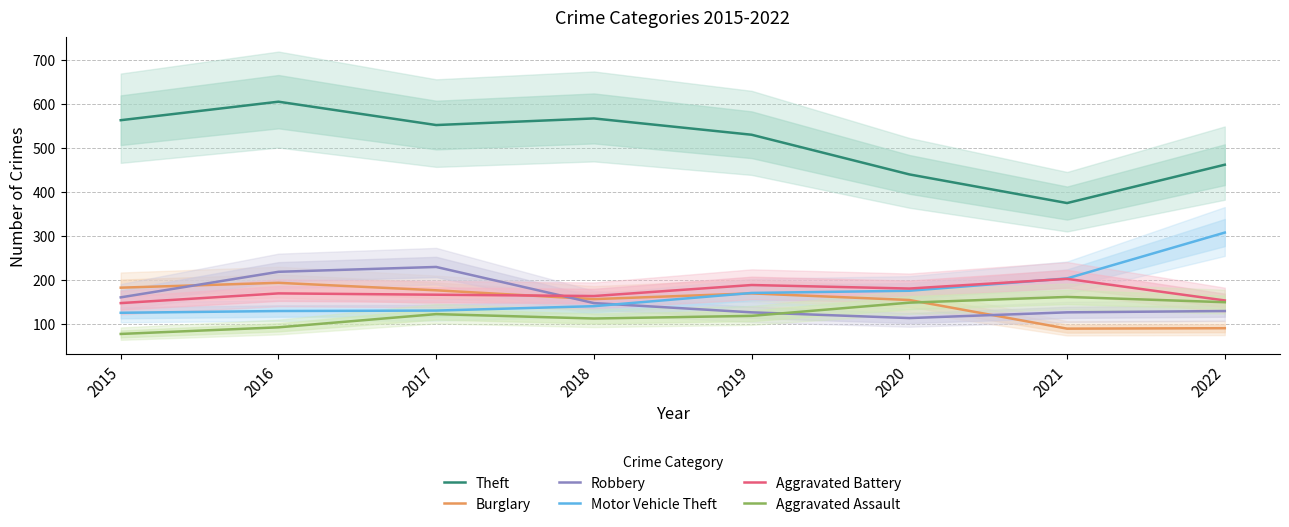

Where do Burglary and Motor Vehicle Theft first cross each other?

2018 and 2019